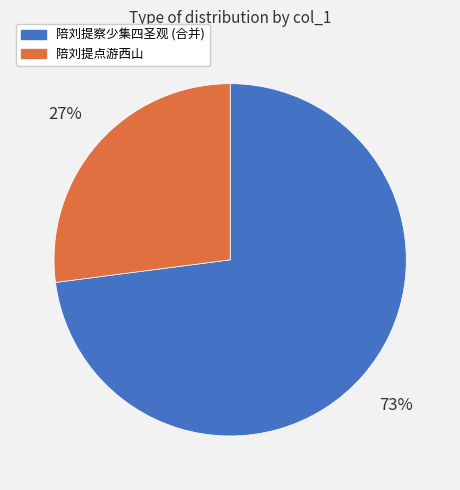

To the nearest percent, what is the average slice percentage?

50%